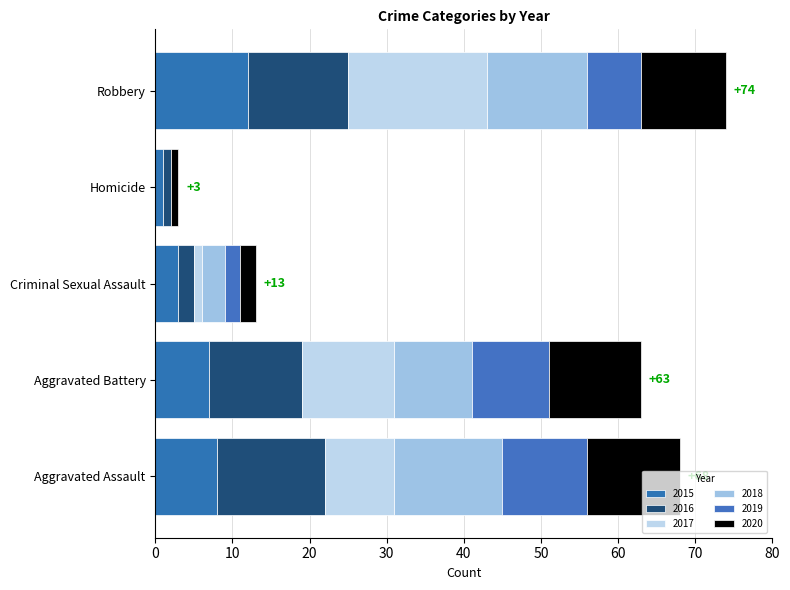

List the series in order of their peak value, lowest first.

2019, 2015, 2020, 2016, 2018, 2017